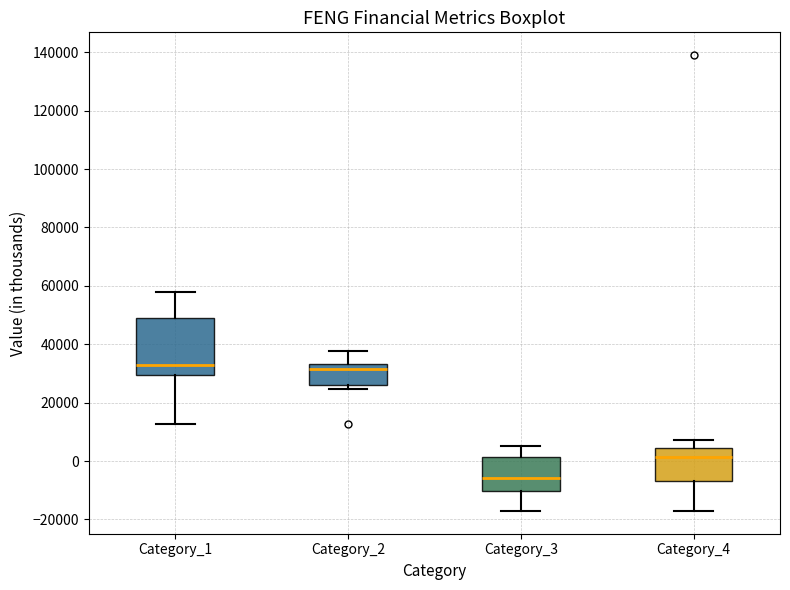

Comparing the boxes themselves (not the whiskers), which one is the tallest?

Category_1